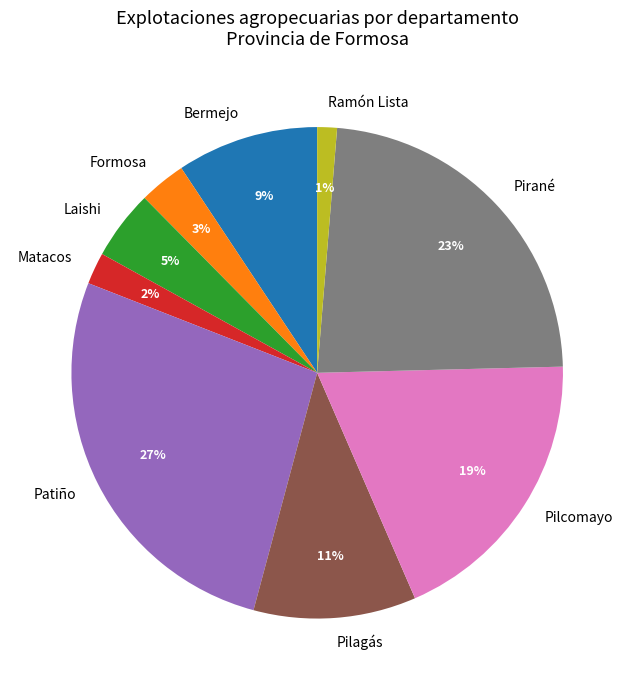

Is the sum of Laishi and Patiño greater than half?

No